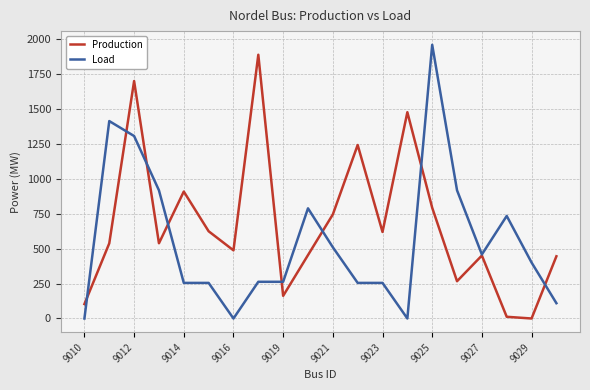

What is the highest value of the Load series?

1959.0